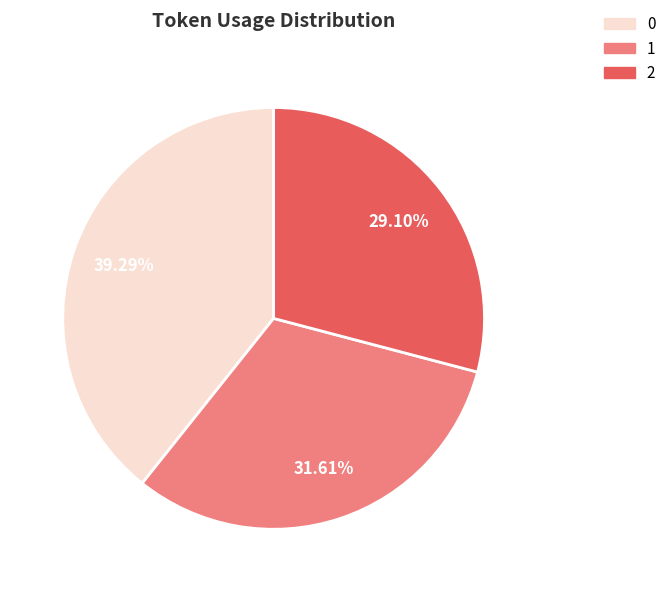

To the nearest percent, what is the difference between the 0 and 2 slice percentages?

10%